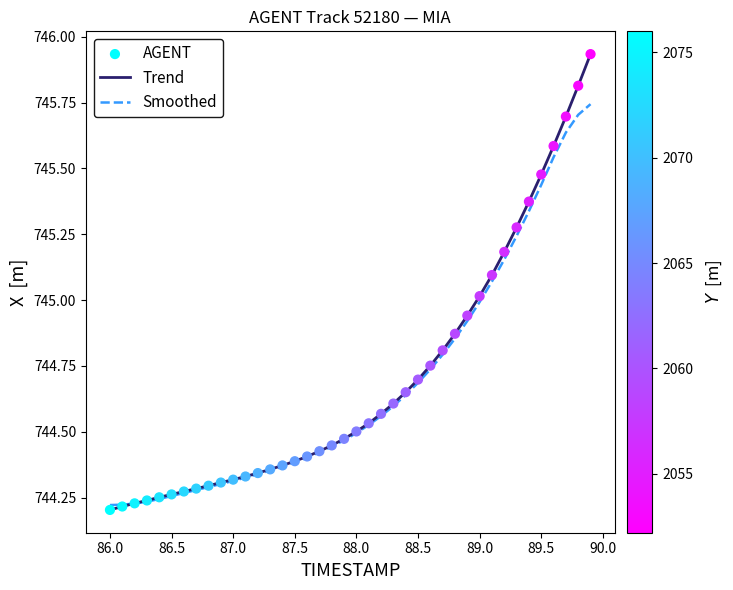

Which series has the widest spread of values?

Trend